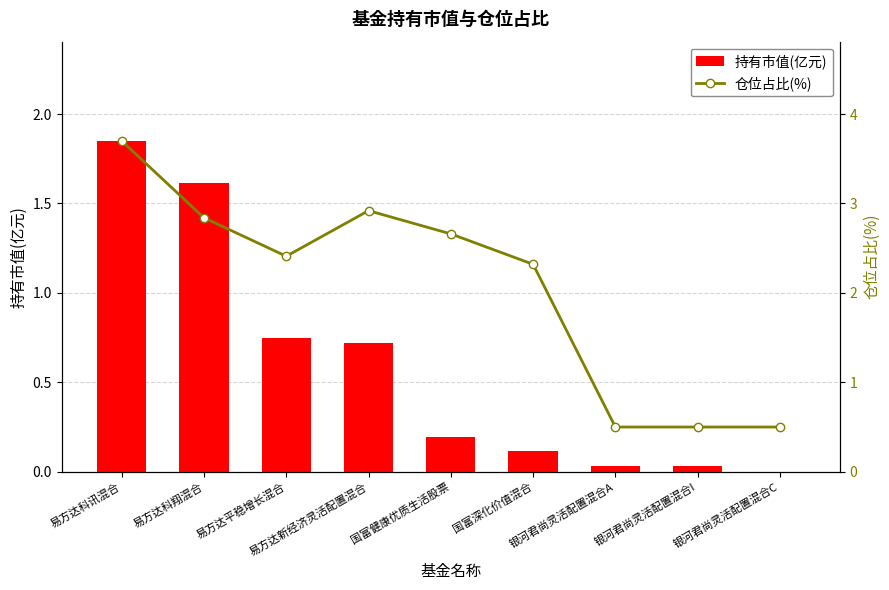

True or false: 仓位占比(%) has a value of 2.4 at 易方达平稳增长混合.

True